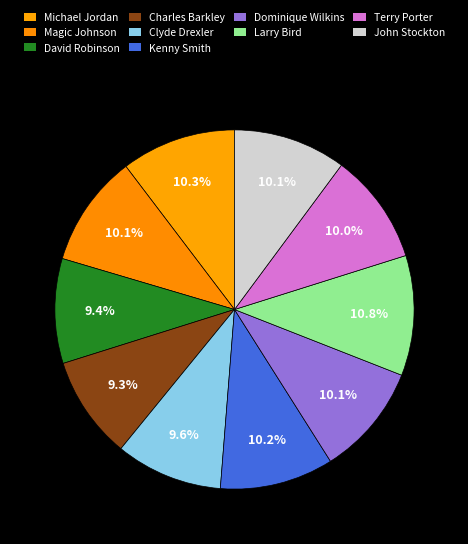

Count the number of slices in the pie.

10